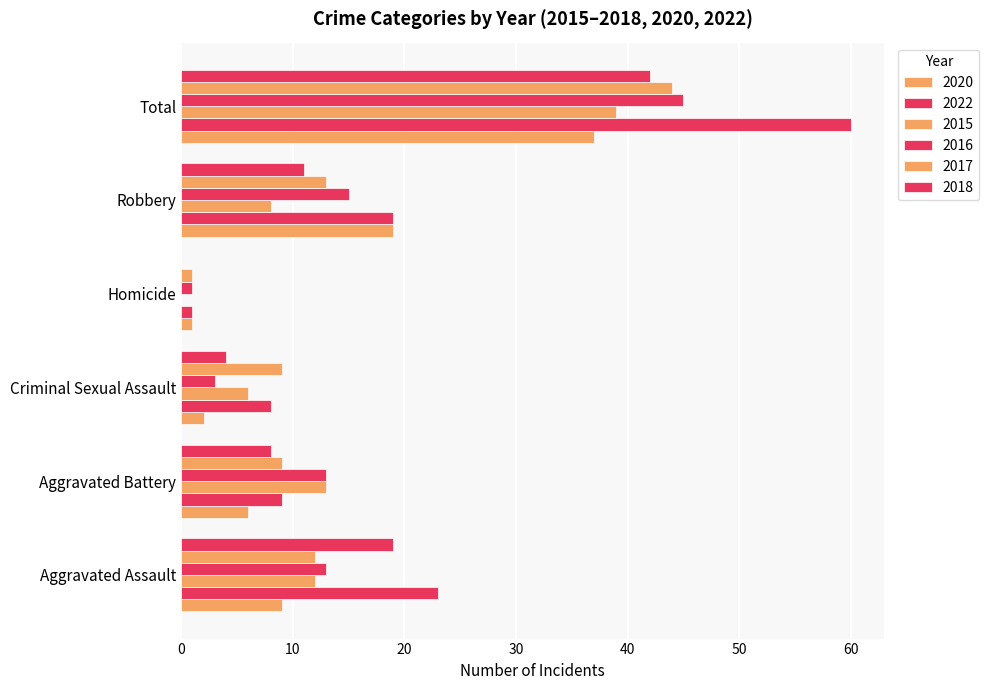

At which label does 2016 first exceed 13?

Robbery